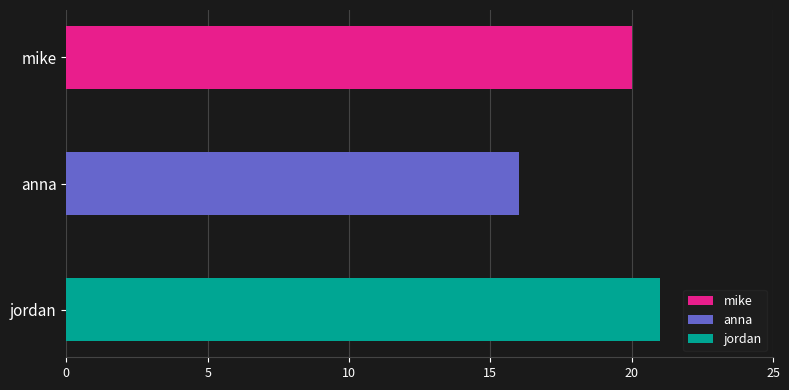

Reading right to left, extract all data points from this chart.

jordan=21	anna=16	mike=20